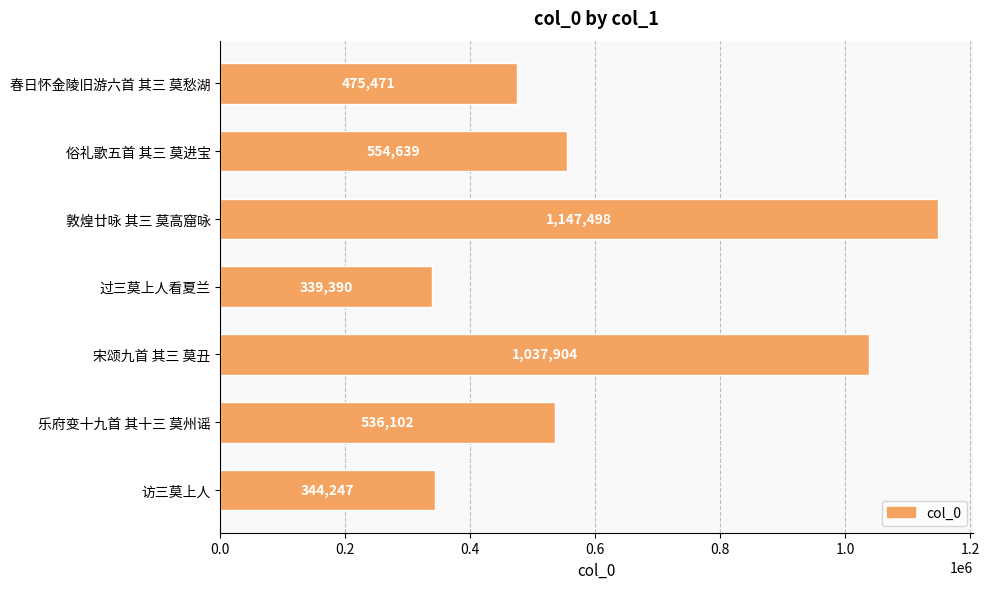

List the labels in order of value, largest first.

敦煌廿咏 其三 莫高窟咏, 宋颂九首 其三 莫丑, 俗礼歌五首 其三 莫进宝, 乐府变十九首 其十三 莫州谣, 春日怀金陵旧游六首 其三 莫愁湖, 访三莫上人, 过三莫上人看夏兰